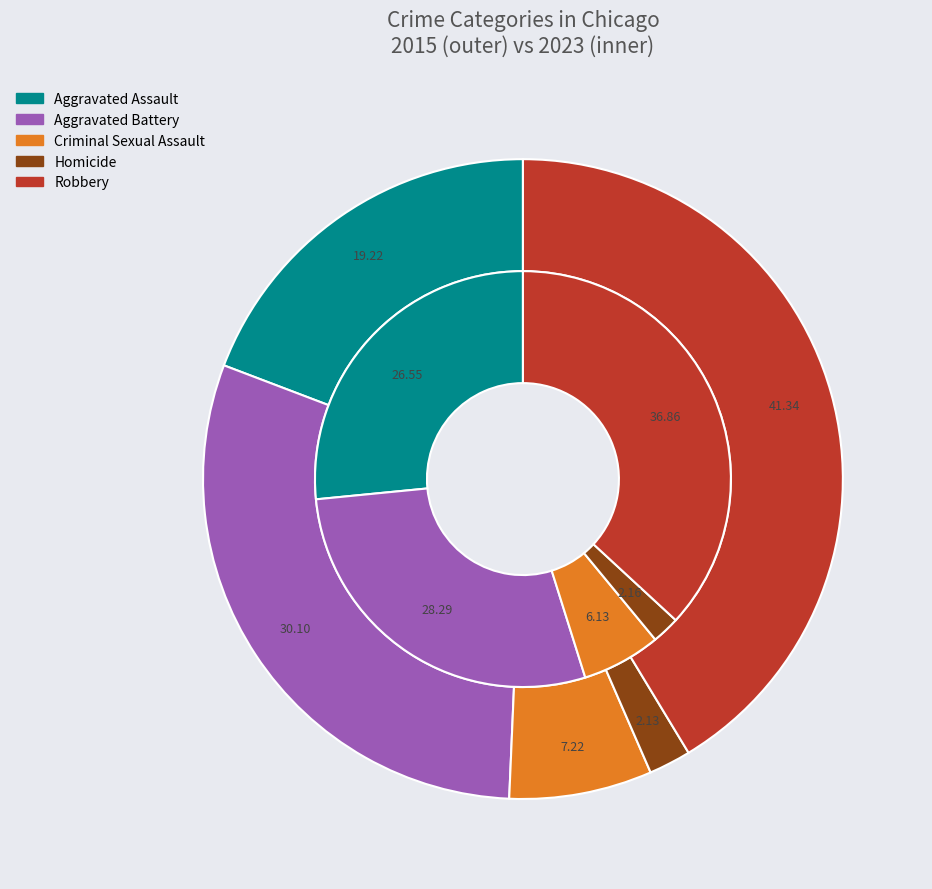

The 2 slice represents 1% of the pie. True or false?

False